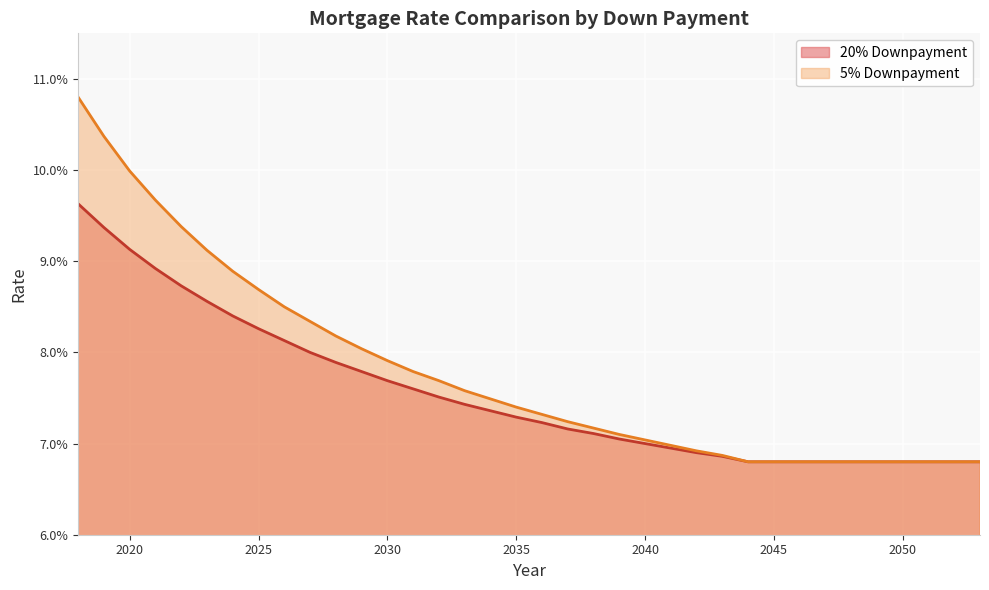

True or false: 20% Downpayment has more than 0 points higher than both neighbors.

False